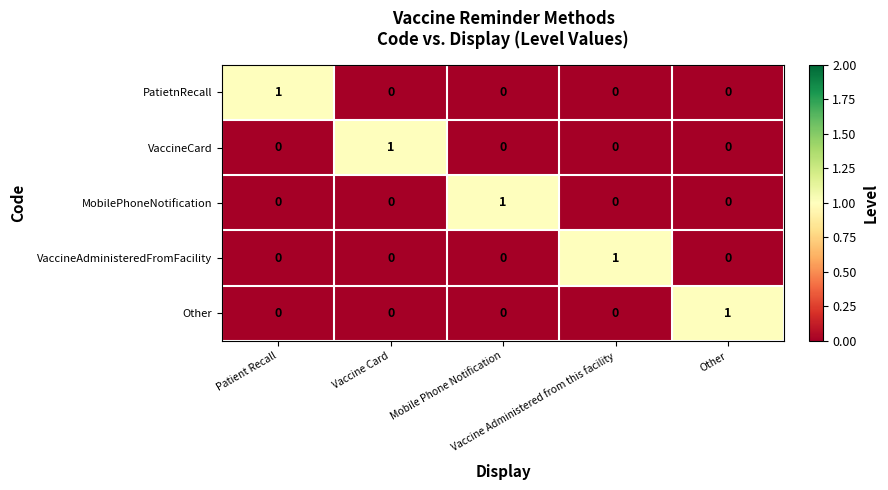

At how many categories does at least one series exceed 0?

5